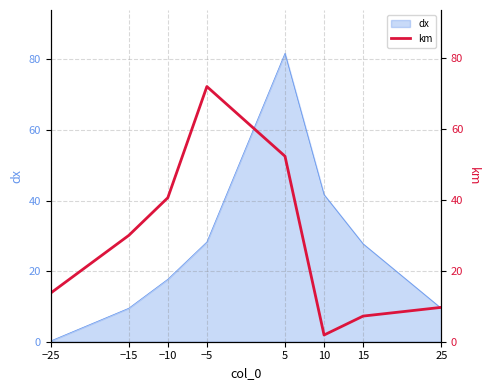

Between 5 and −10, which is larger?

5